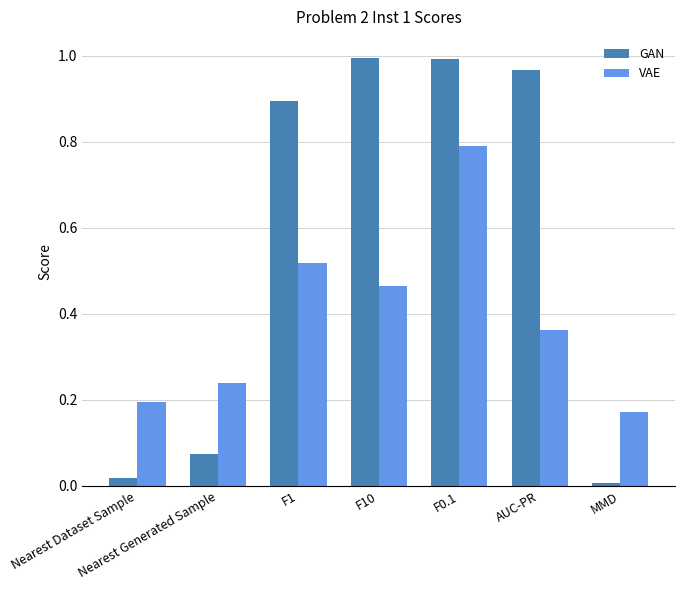

What is the label of the 3rd bar from the right?

F0.1